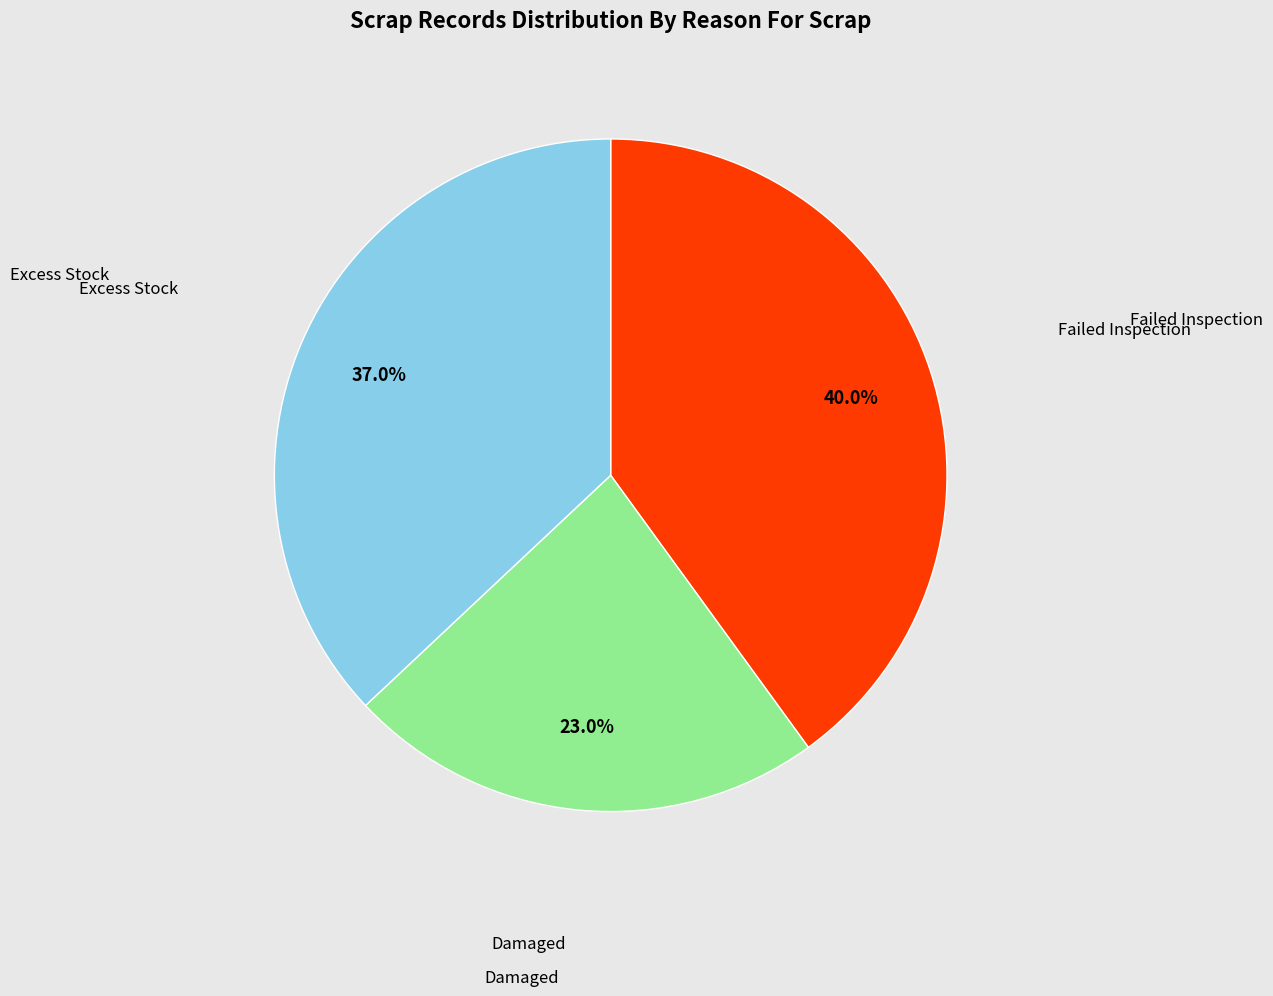

What percentage is the Damaged slice, to the nearest percent?

23%